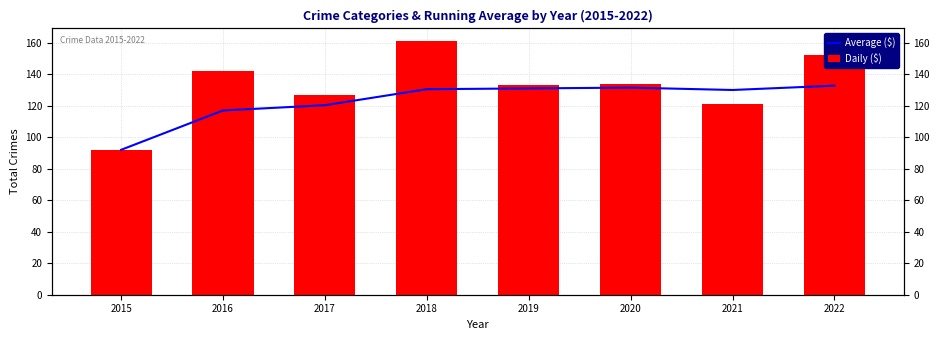

At which label does Average ($) reach its minimum?

2015